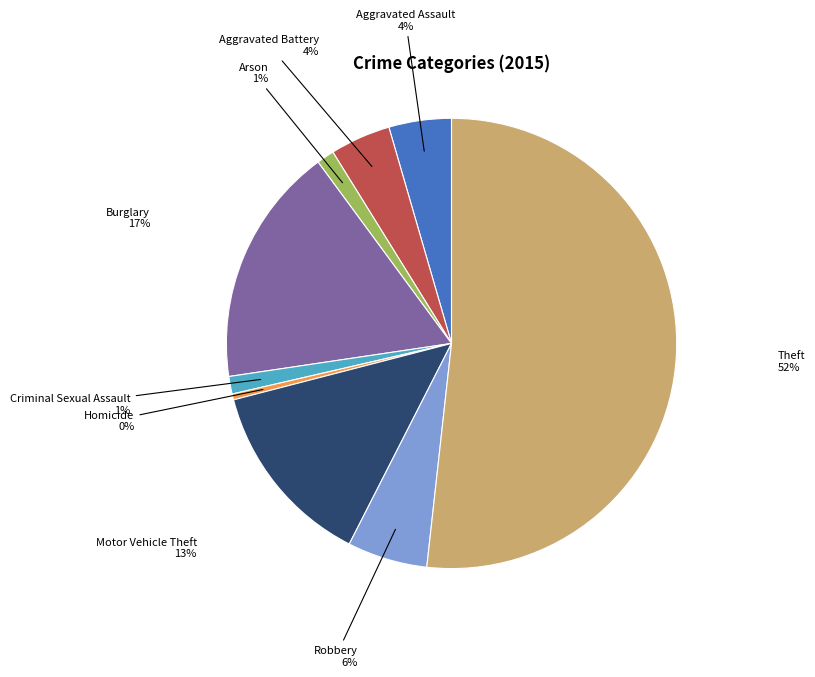

What percentage is the Aggravated Battery slice, to the nearest percent?

4%